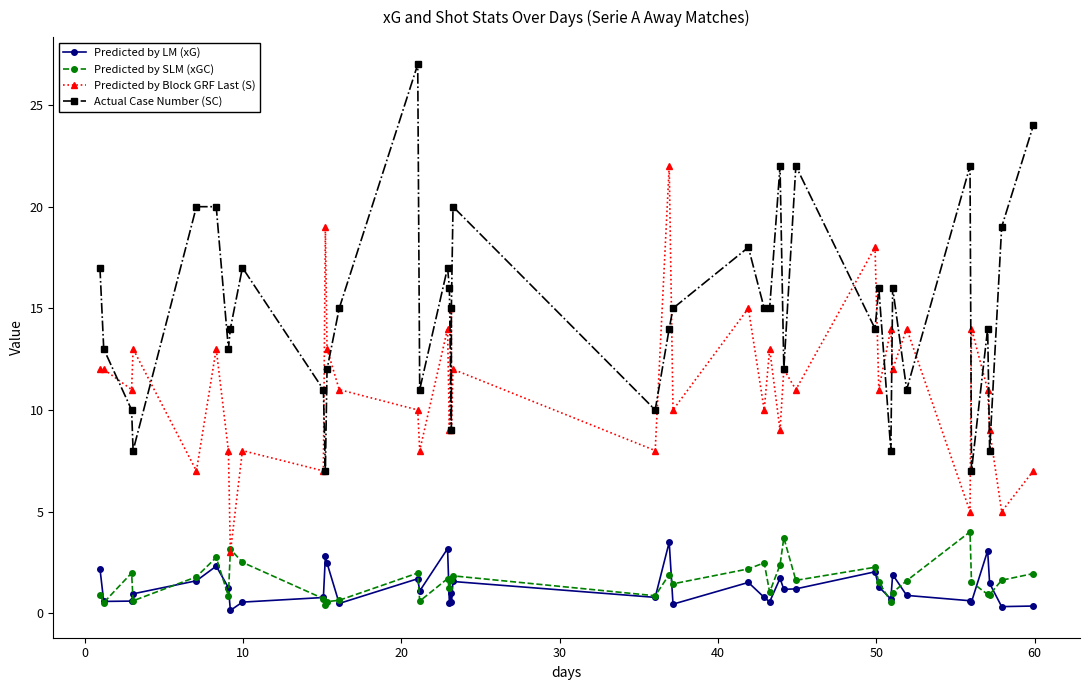

At how many categories does at least one series exceed 21?

6